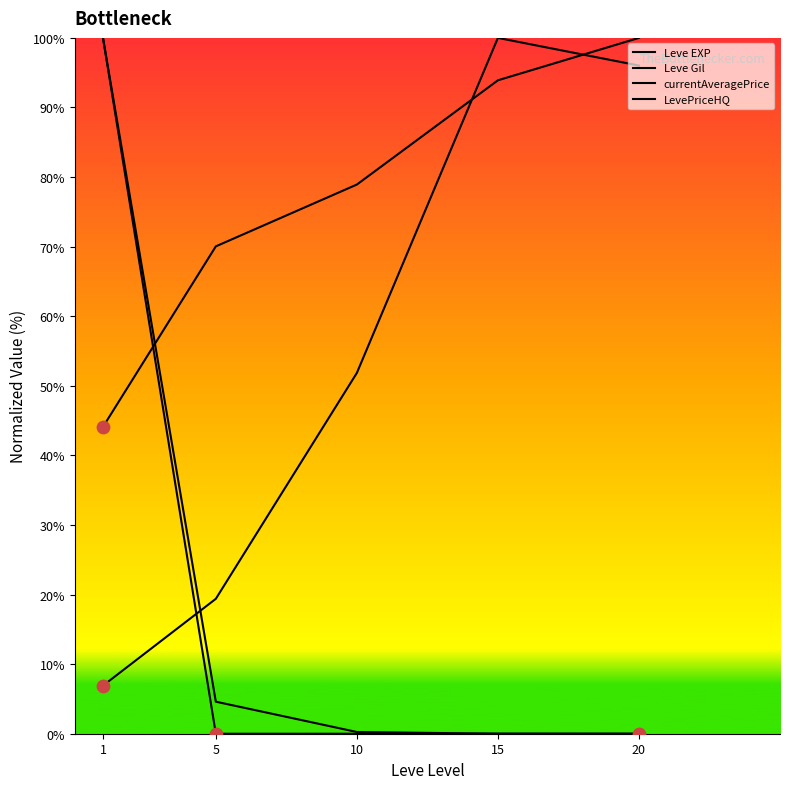

At how many categories does at least one series exceed 93?

3